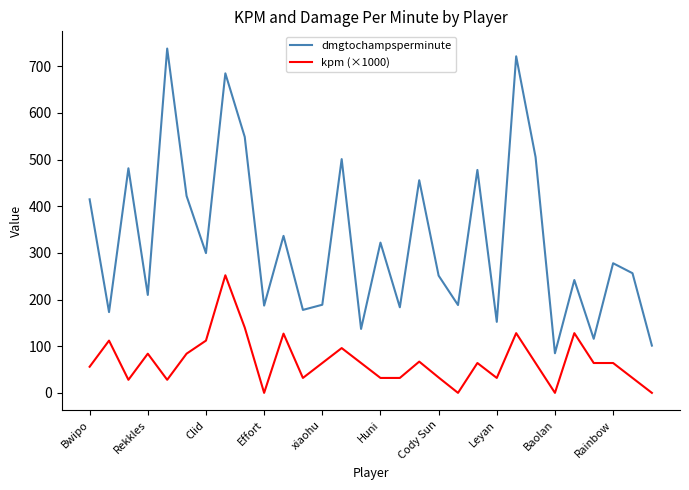

List the series in order of their peak value, highest first.

dmgtochampsperminute, kpm (×1000)